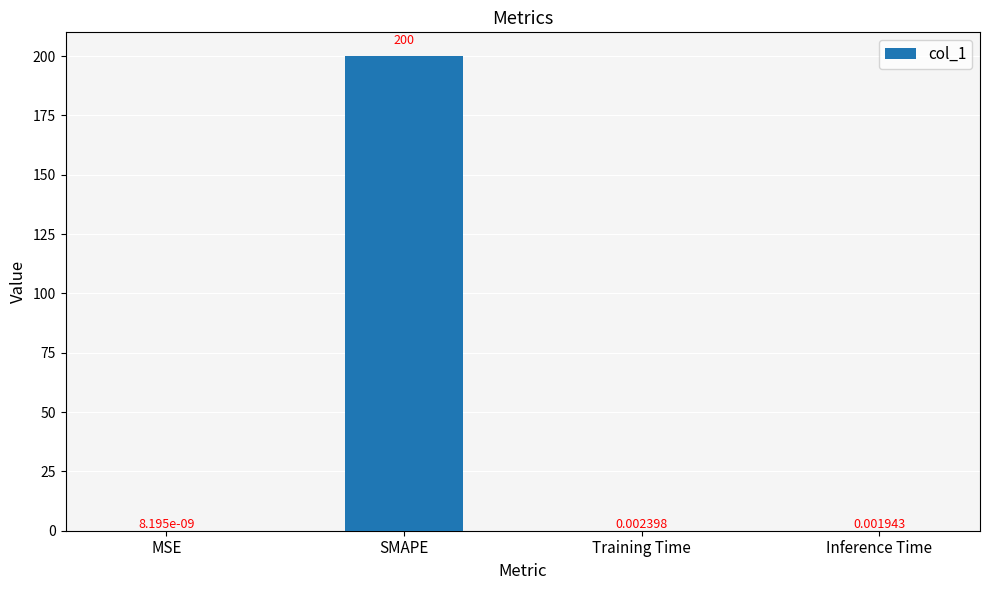

Which has a higher value, MSE or Training Time?

Training Time